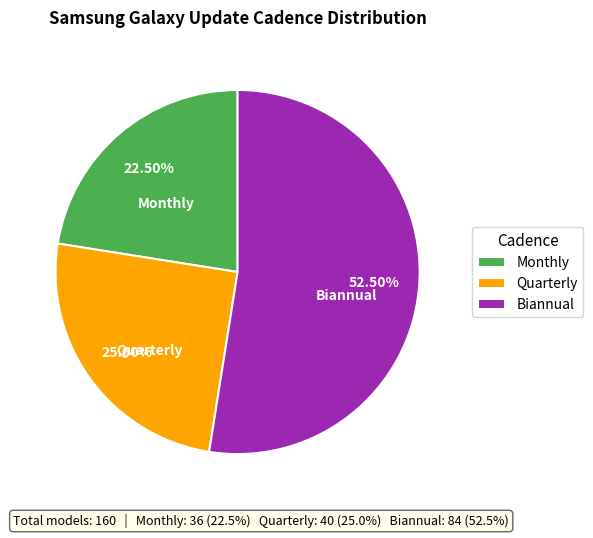

Rank the categories by value from highest to lowest.

Biannual, Quarterly, Monthly